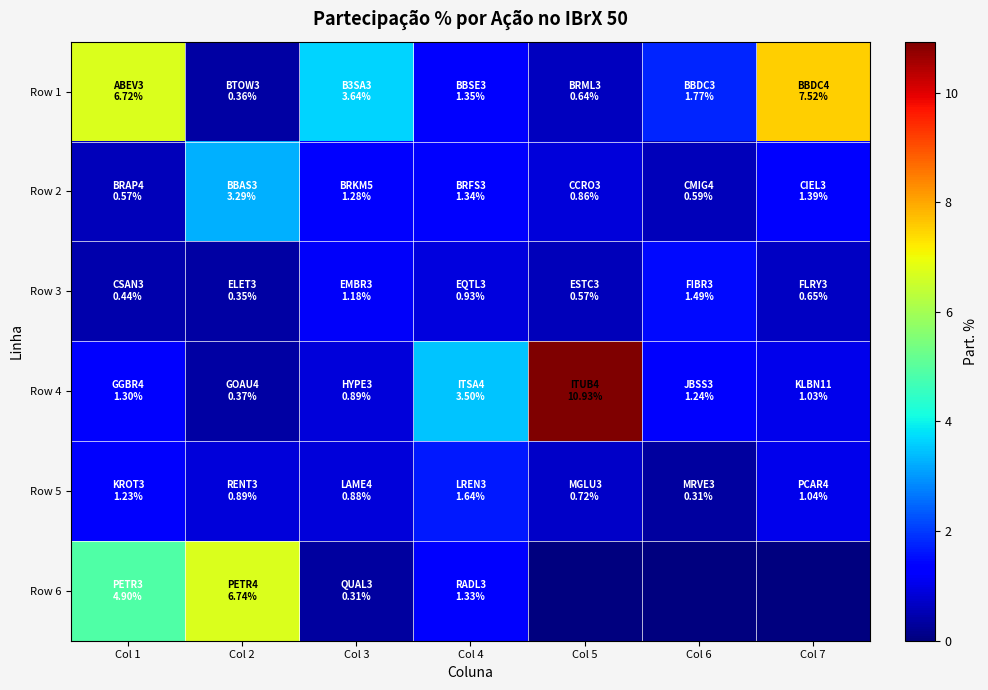

Reading left to right, extract all data points from this chart.

Row 1: Col 1=6.7	Col 2=0.4	Col 3=3.6	Col 4=1.3	Col 5=0.6	Col 6=1.8	Col 7=7.5
Row 2: Col 1=0.6	Col 2=3.3	Col 3=1.3	Col 4=1.3	Col 5=0.9	Col 6=0.6	Col 7=1.4
Row 3: Col 1=0.4	Col 2=0.3	Col 3=1.2	Col 4=0.9	Col 5=0.6	Col 6=1.5	Col 7=0.7
Row 4: Col 1=1.3	Col 2=0.4	Col 3=0.9	Col 4=3.5	Col 5=10.9	Col 6=1.2	Col 7=1.0
Row 5: Col 1=1.2	Col 2=0.9	Col 3=0.9	Col 4=1.6	Col 5=0.7	Col 6=0.3	Col 7=1.0
Row 6: Col 1=4.9	Col 2=6.7	Col 3=0.3	Col 4=1.3	Col 5=0.0	Col 6=0.0	Col 7=0.0